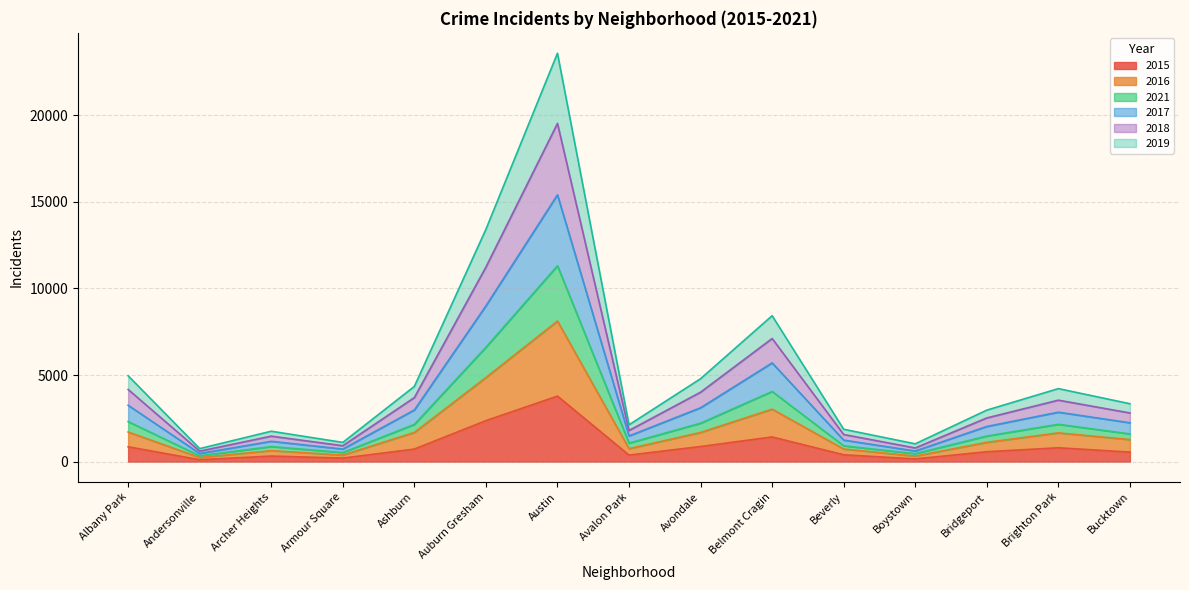

True or false: 2018 and 2017 intersect in this chart.

False